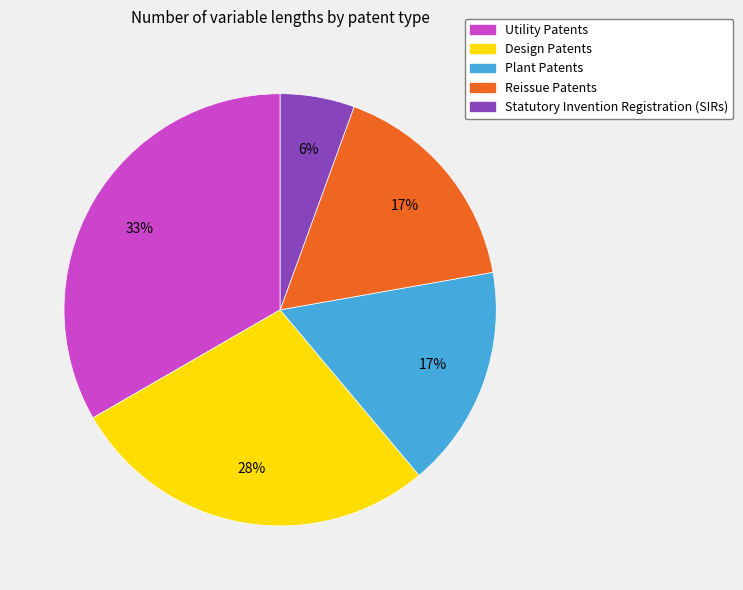

Which slice is the largest?

Utility Patents